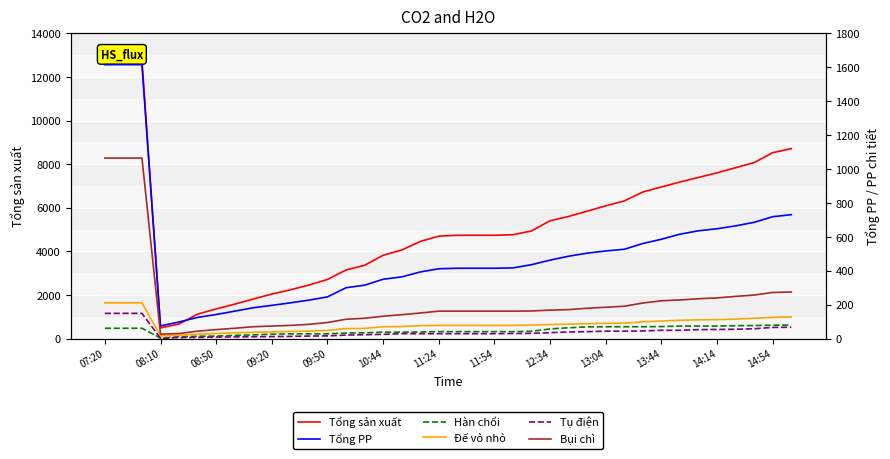

What is the smallest value displayed?

1